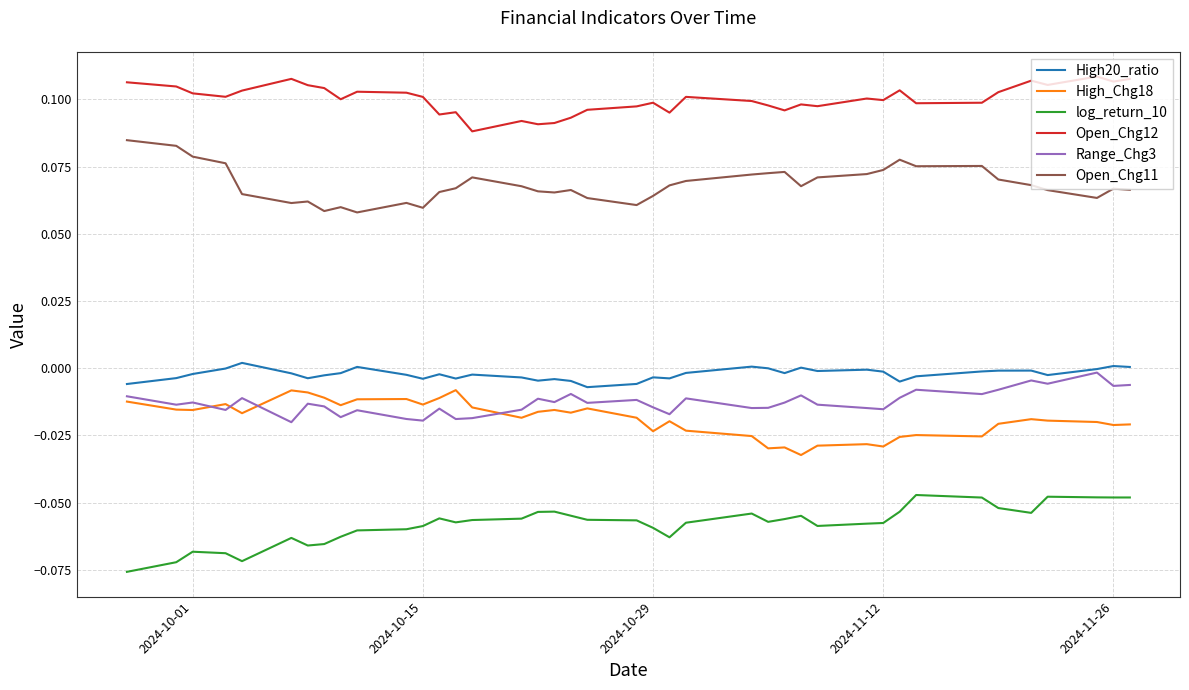

True or false: Open_Chg11 and log_return_10 intersect in this chart.

False